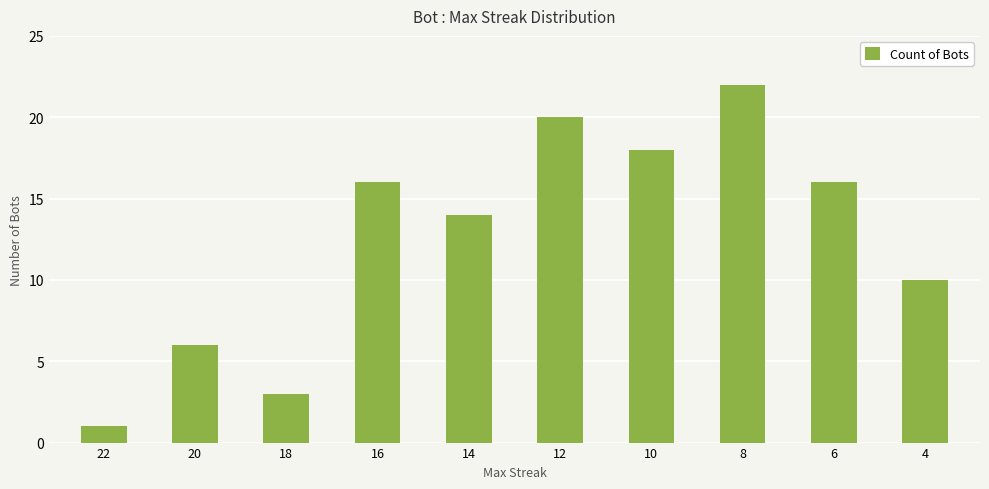

What is the value of the 3rd bar from the left?

3